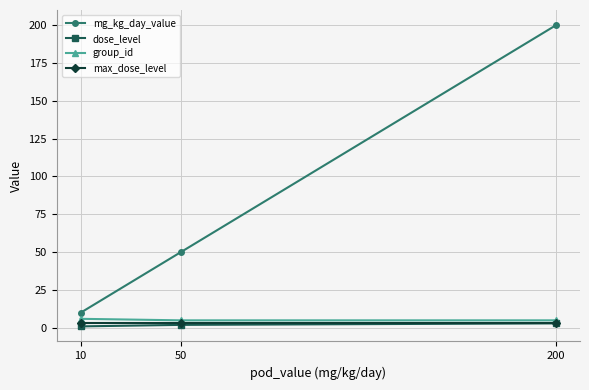

Which series has the widest spread of values?

mg_kg_day_value